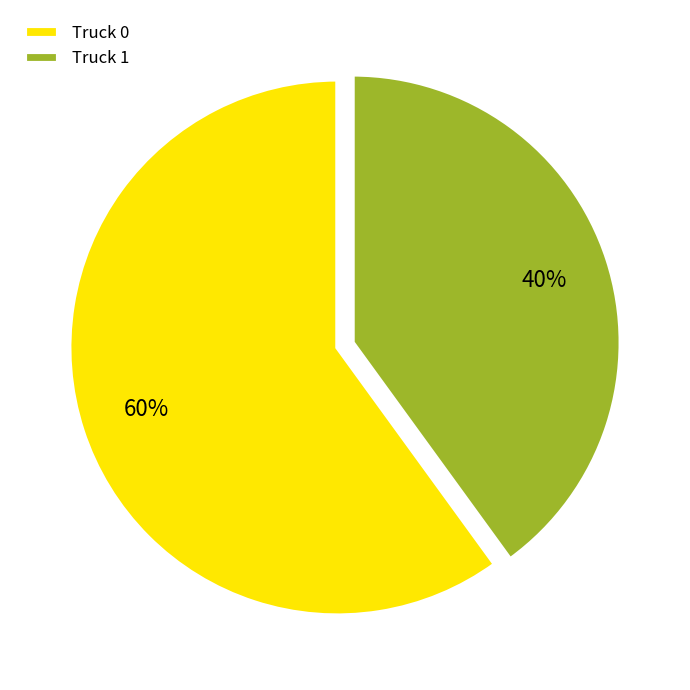

To the nearest percent, what percentage of the pie is Truck 0?

60%